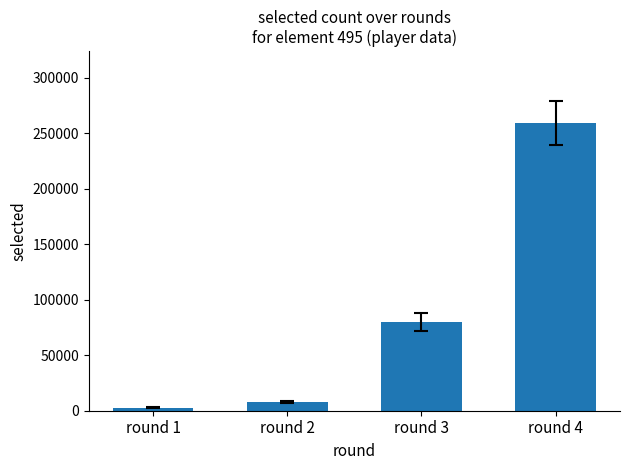

Which has a higher value, round 4 or round 2?

round 4